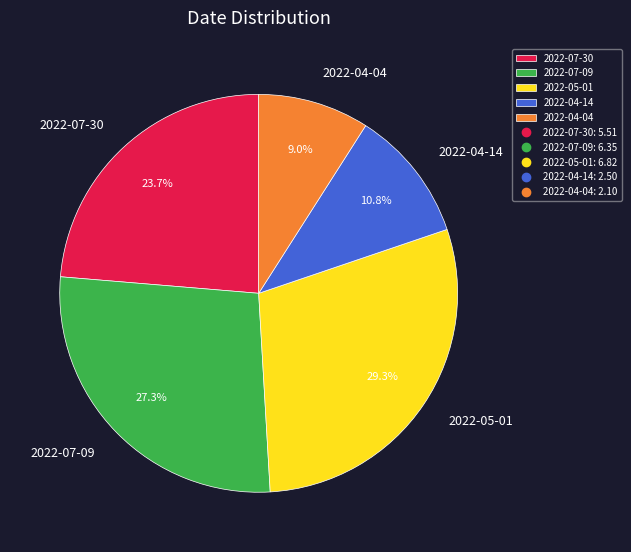

Does 2022-07-09 represent more than half of the total?

No